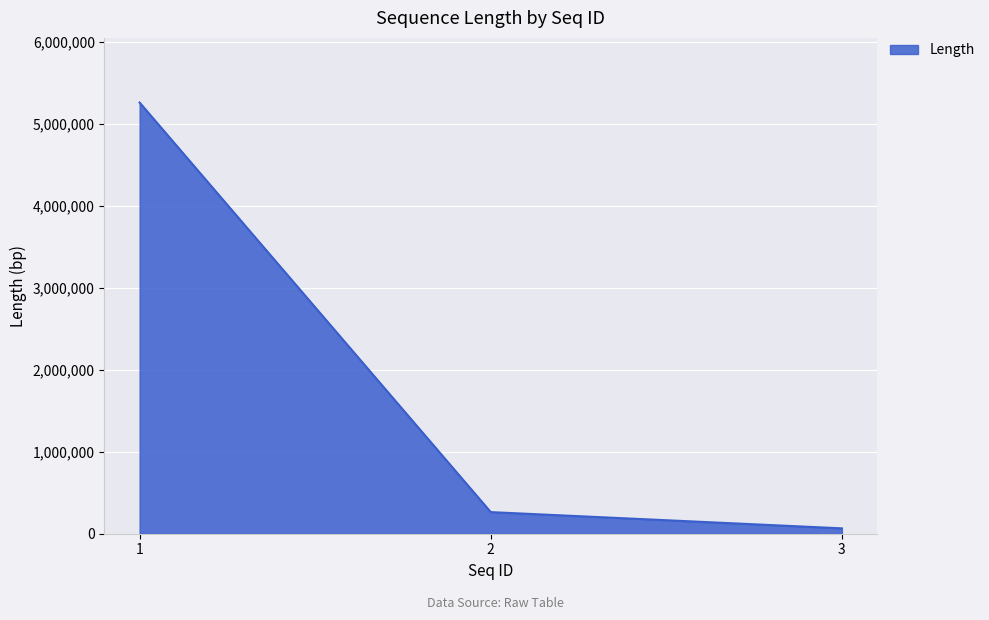

How many values are below 263943?

1